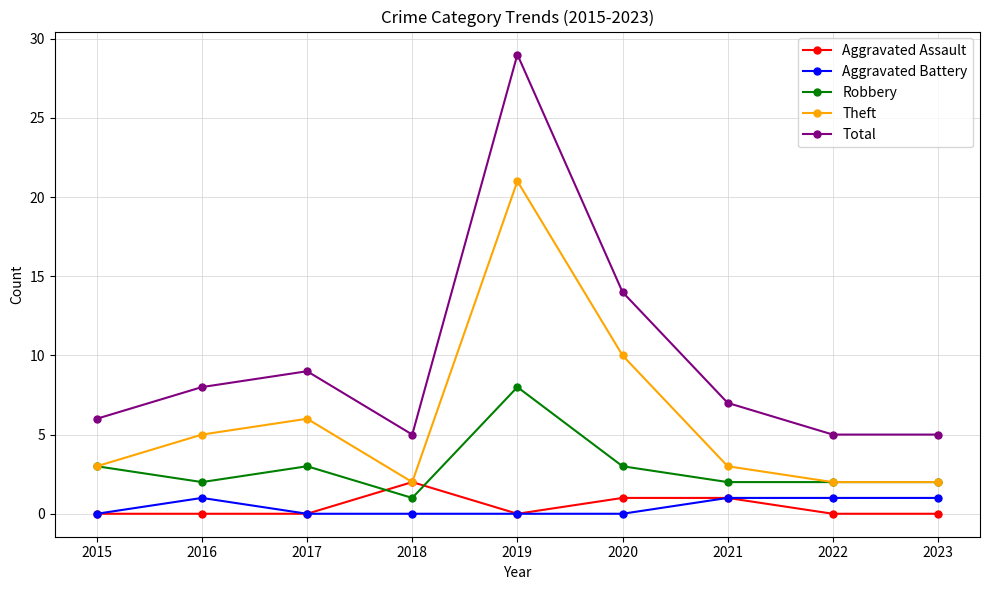

What is the sum of the Aggravated Assault values at 2015 and 2020?

1